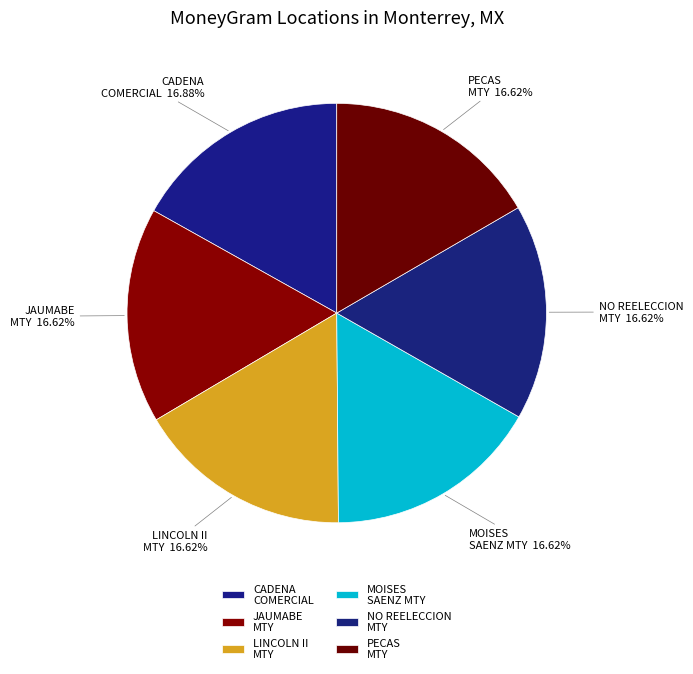

Count the number of slices in the pie.

6